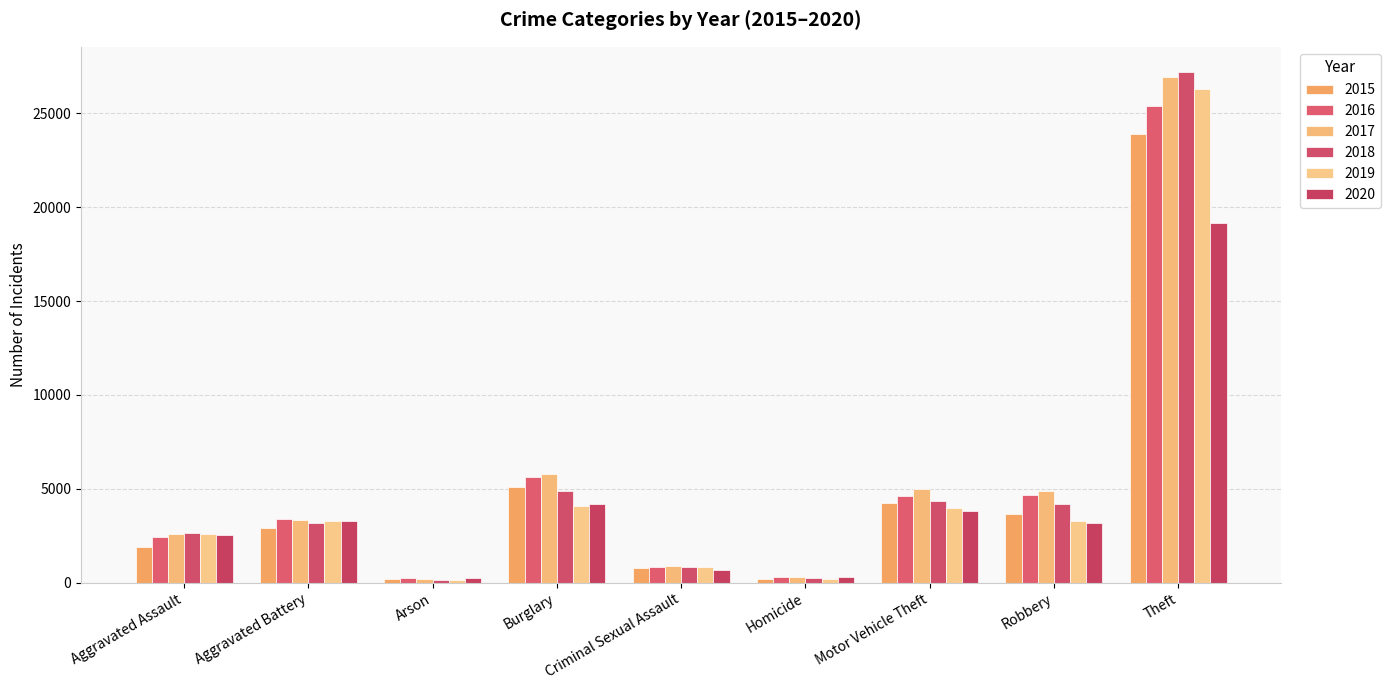

What is the difference between the highest and lowest values at Theft?

8035